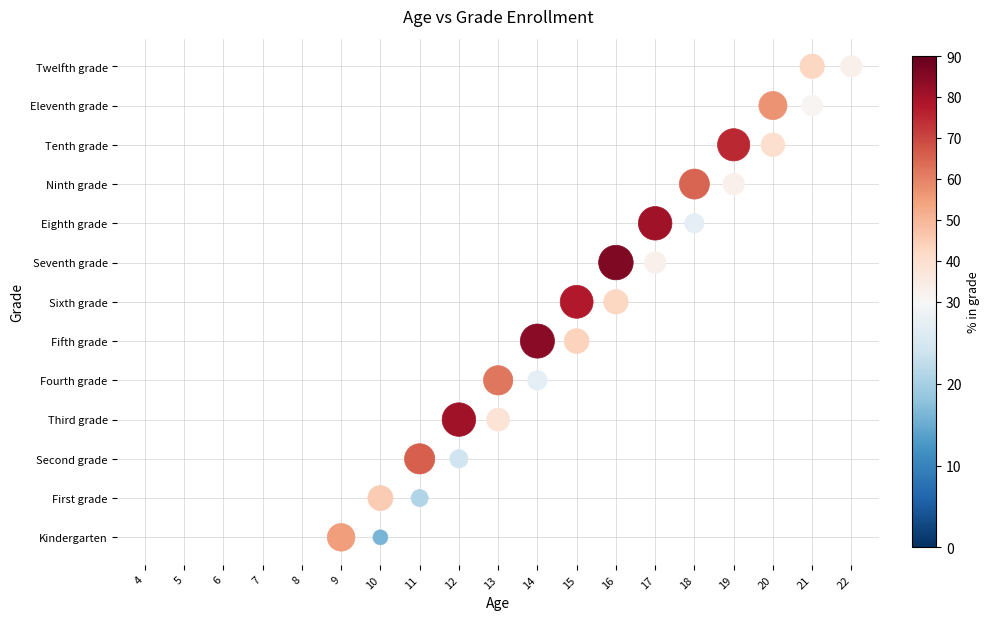

List the series in order of their peak value, lowest first.

Twelfth grade, First grade, Kindergarten, Eleventh grade, Fourth grade, Ninth grade, Second grade, Tenth grade, Sixth grade, Third grade, Eighth grade, Fifth grade, Seventh grade